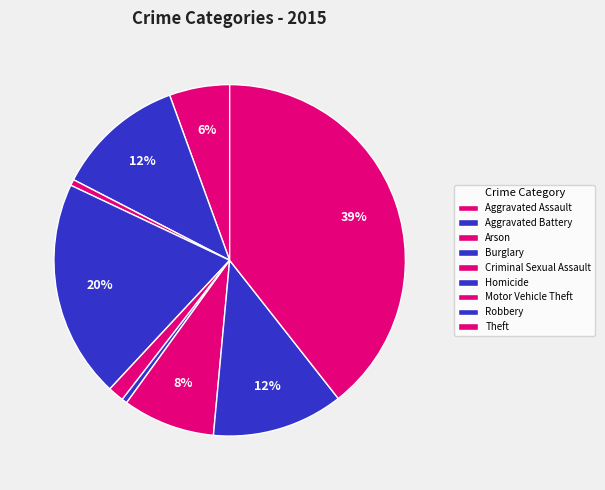

Count the number of slices in the pie.

9